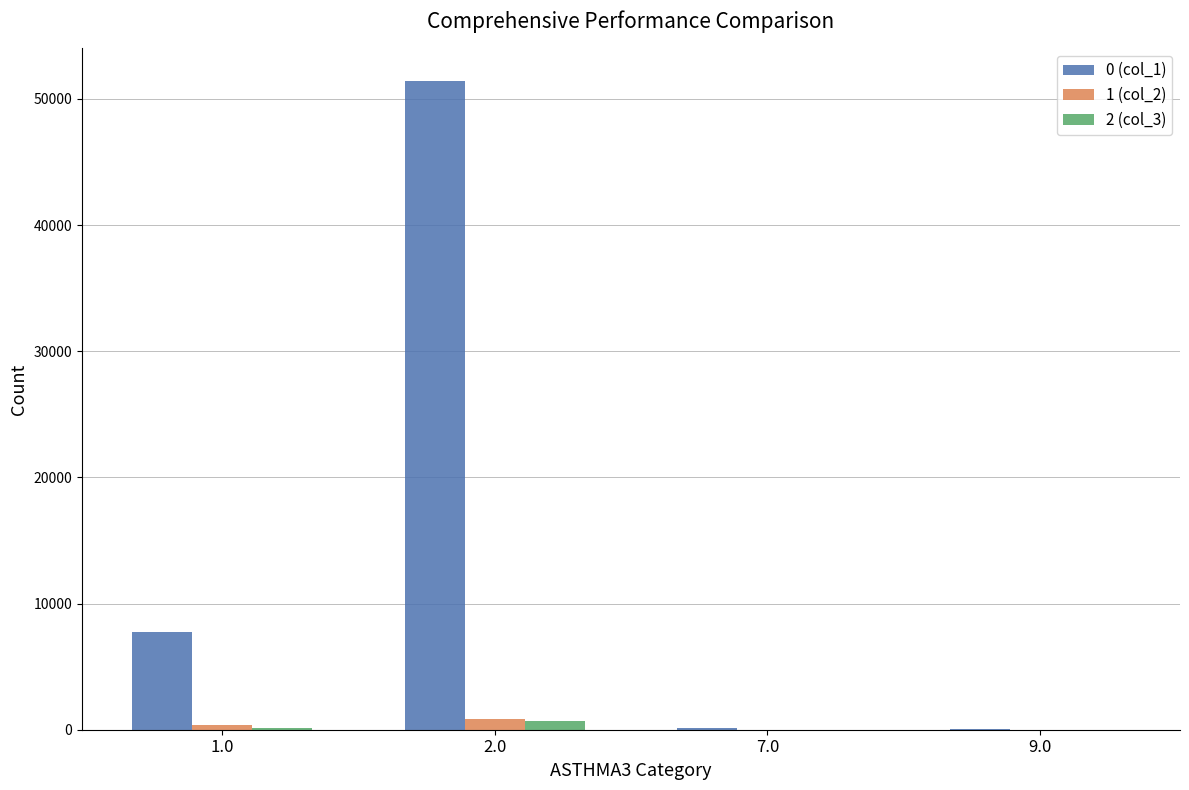

Which series has the largest total across all categories?

0 (col_1)